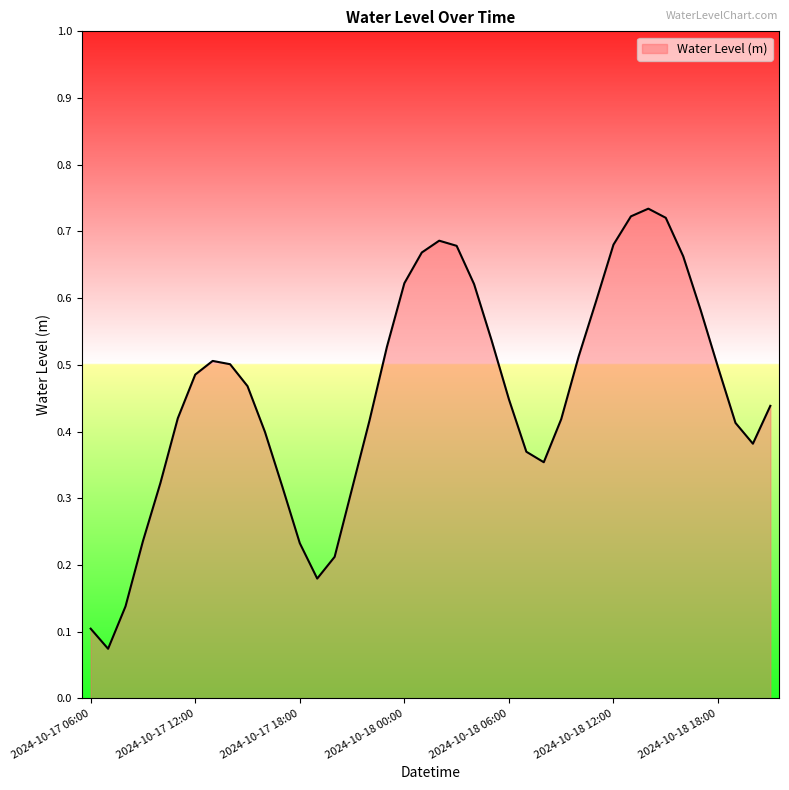

What is the label of the 20th point from the right?

2024-10-18 02:00